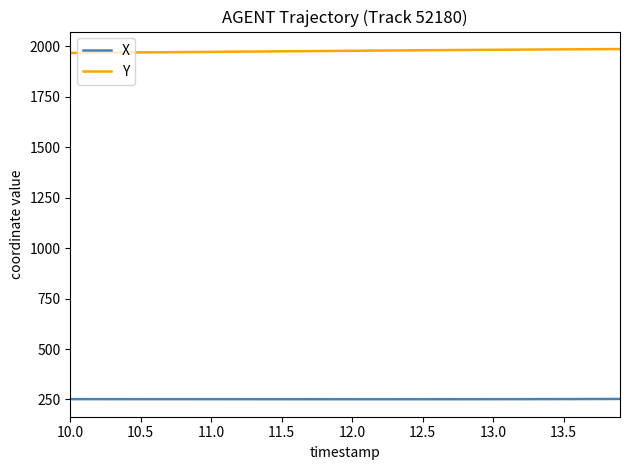

True or false: Y and X cross at least once.

False